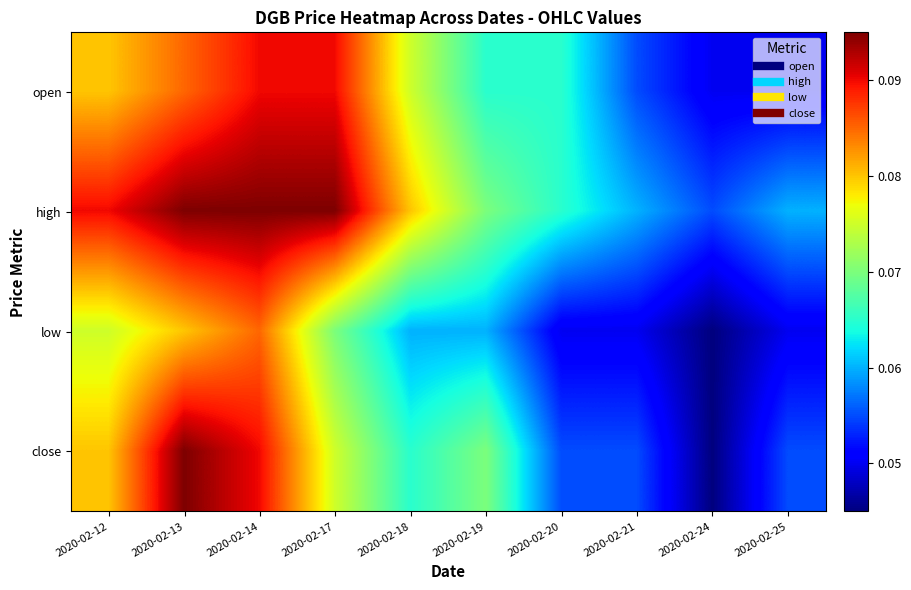

Reading right to left, transcribe all the data shown in this chart.

open: 2020-02-25=0.1	2020-02-24=0.1	2020-02-21=0.1	2020-02-20=0.1	2020-02-19=0.1	2020-02-18=0.1	2020-02-17=0.1	2020-02-14=0.1	2020-02-13=0.1	2020-02-12=0.1
high: 2020-02-25=0.1	2020-02-24=0.1	2020-02-21=0.1	2020-02-20=0.1	2020-02-19=0.1	2020-02-18=0.1	2020-02-17=0.1	2020-02-14=0.1	2020-02-13=0.1	2020-02-12=0.1
low: 2020-02-25=0.1	2020-02-24=0.0	2020-02-21=0.1	2020-02-20=0.1	2020-02-19=0.1	2020-02-18=0.1	2020-02-17=0.1	2020-02-14=0.1	2020-02-13=0.1	2020-02-12=0.1
close: 2020-02-25=0.1	2020-02-24=0.0	2020-02-21=0.1	2020-02-20=0.1	2020-02-19=0.1	2020-02-18=0.1	2020-02-17=0.1	2020-02-14=0.1	2020-02-13=0.1	2020-02-12=0.1